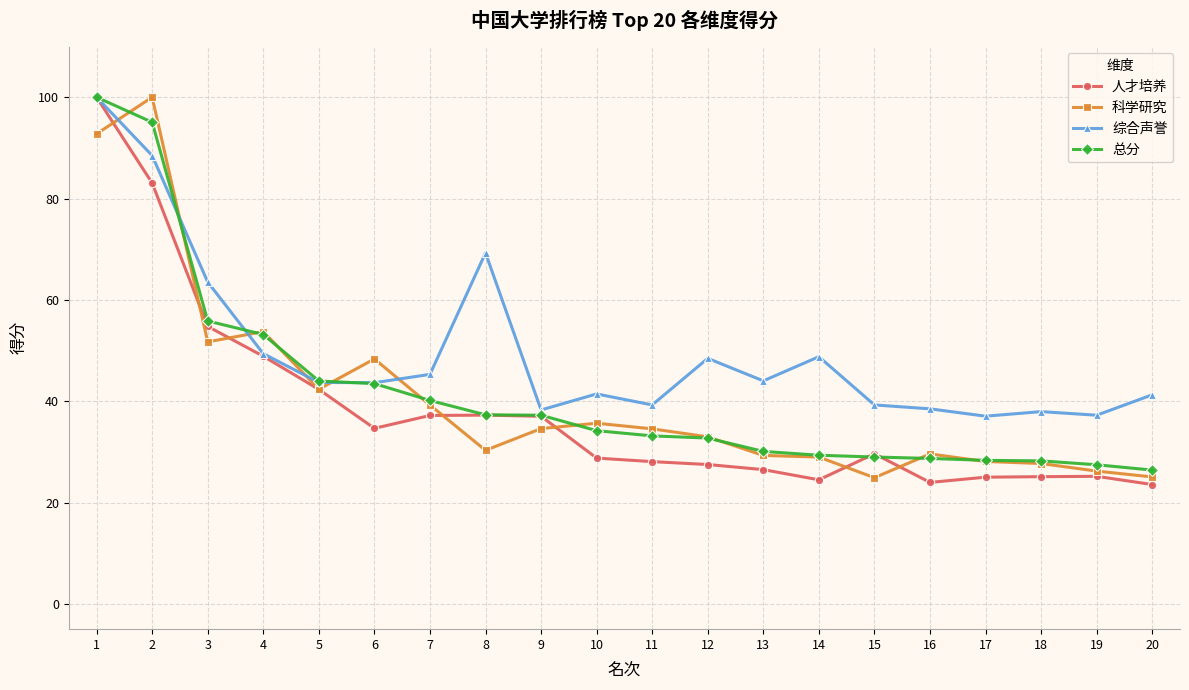

Where is 总分 nearest to the value 63?

3